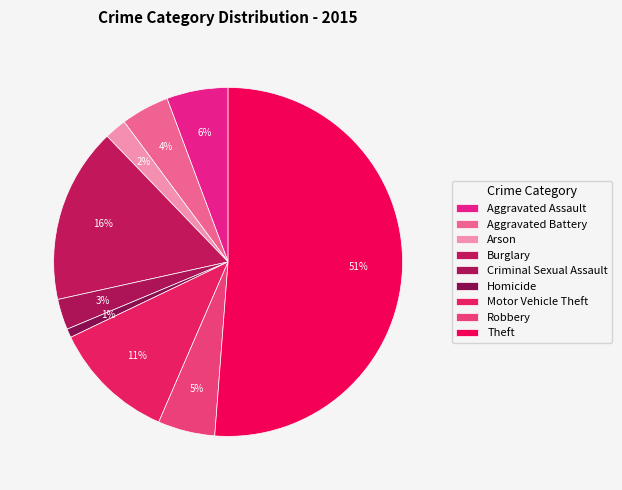

Do Theft and Aggravated Battery together represent more than half of the pie?

Yes